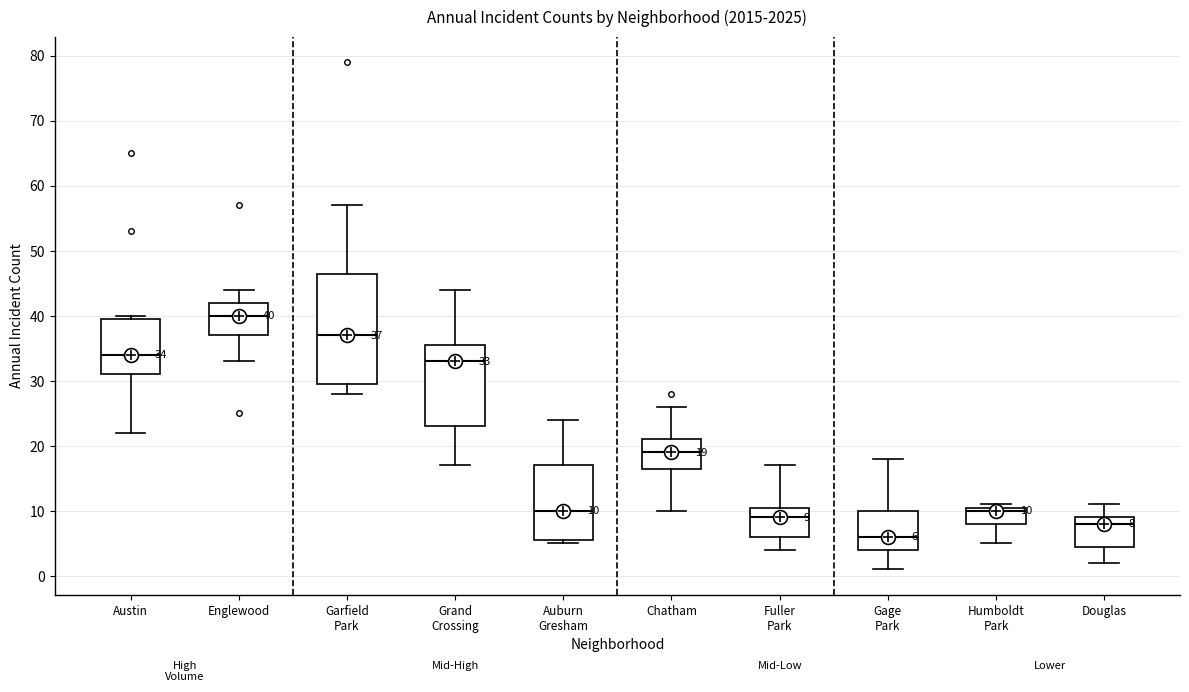

Which box's median line is the lowest?

Gage Park